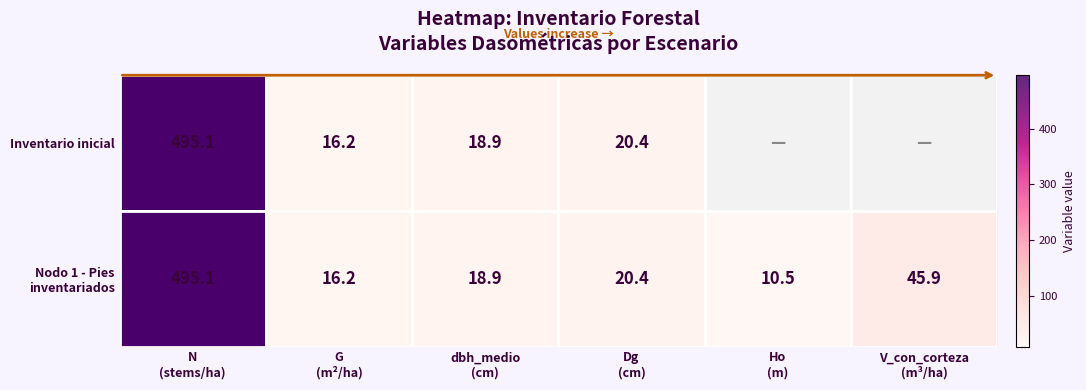

Rank the categories by Inventario inicial value from highest to lowest.

N (stems/ha), Dg (cm), Ho (m), V_con_corteza (m³/ha), dbh_medio (cm), G (m²/ha)